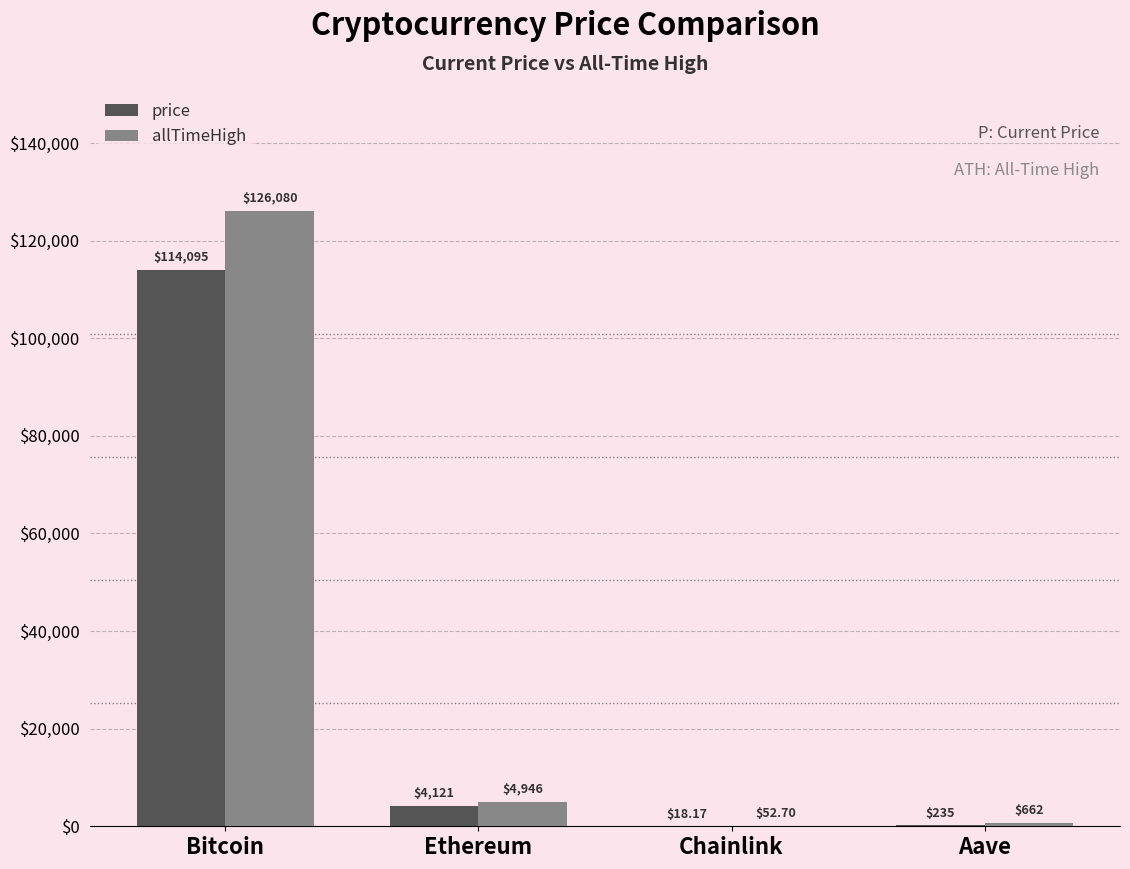

Which series changed the most between Ethereum and Chainlink?

allTimeHigh